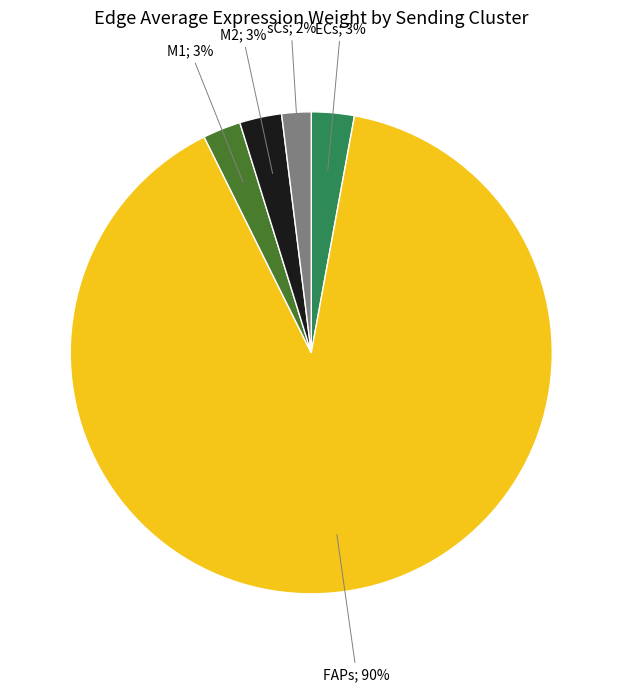

To the nearest percent, what is the average slice percentage?

20%